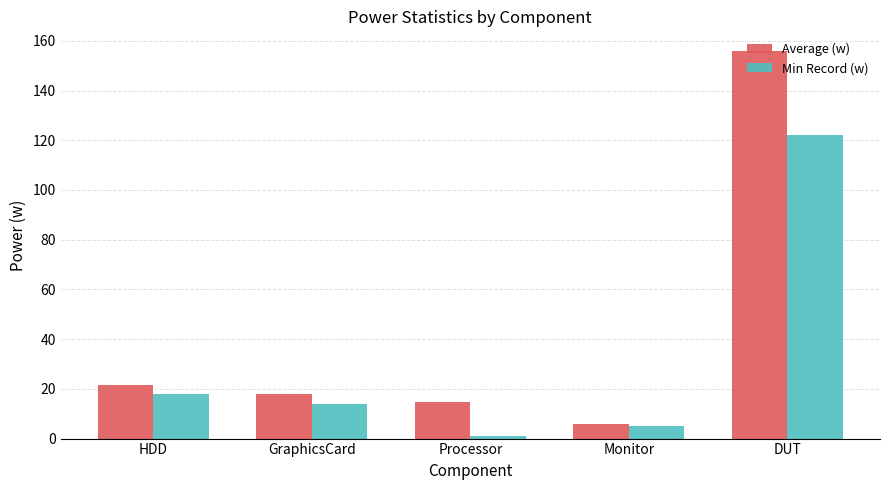

Reading right to left, extract all data points from this chart.

Average (w): 156.0	5.7	14.5	17.8	21.5
Min Record (w): 122.2	5.1	1.2	13.9	17.9